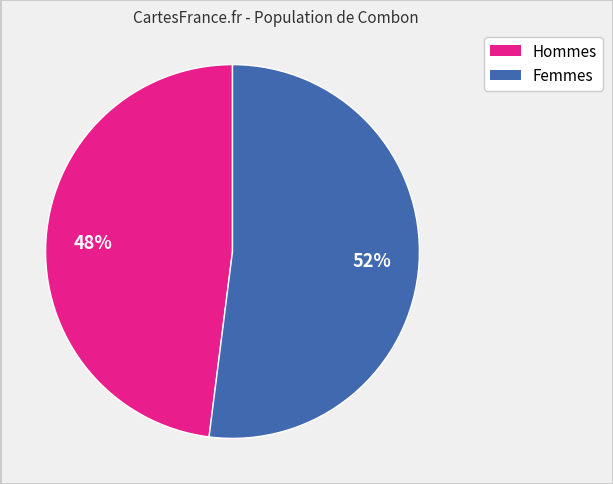

To the nearest percent, what is the average slice percentage?

50%